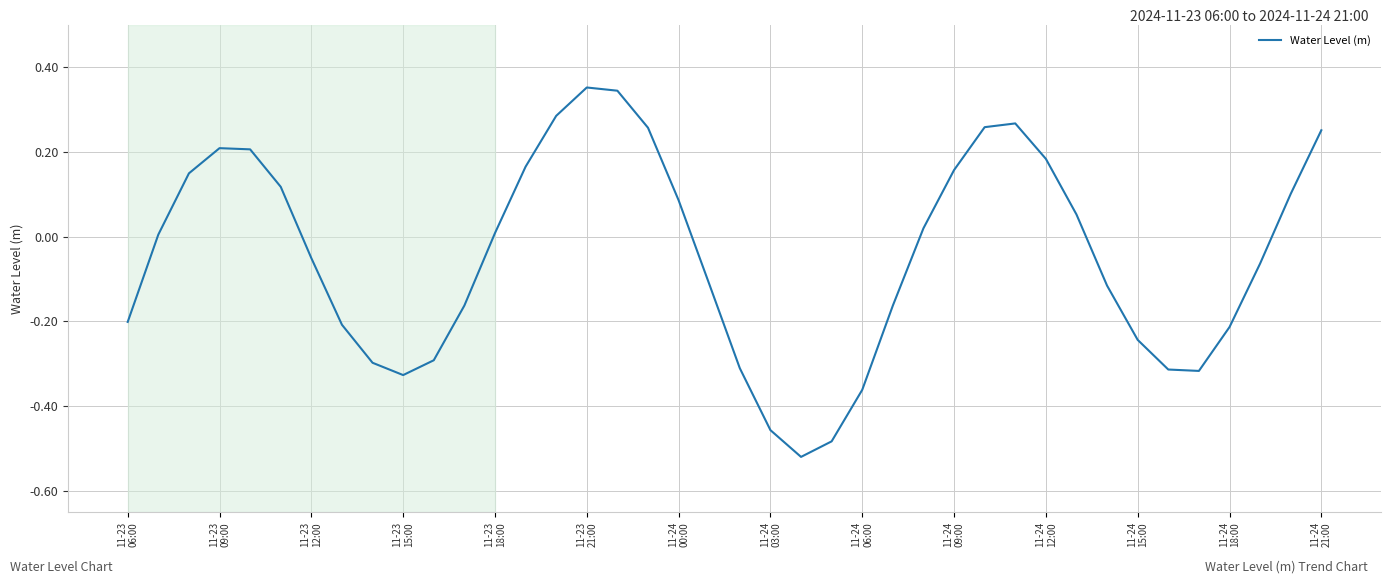

Is this an area chart (filled region under the line)?

No